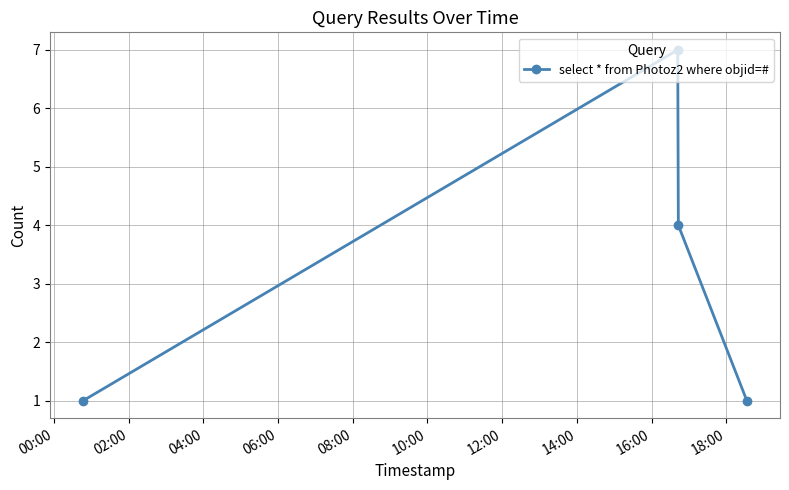

What is the sum of all values?

13